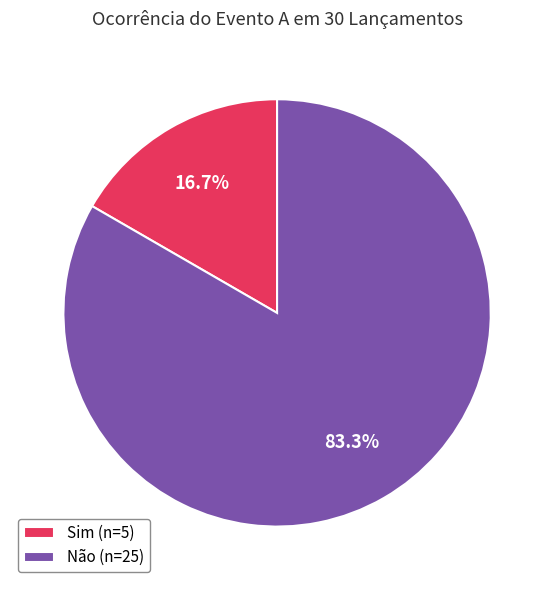

To the nearest percent, what is the combined percentage of Sim and Não?

100%